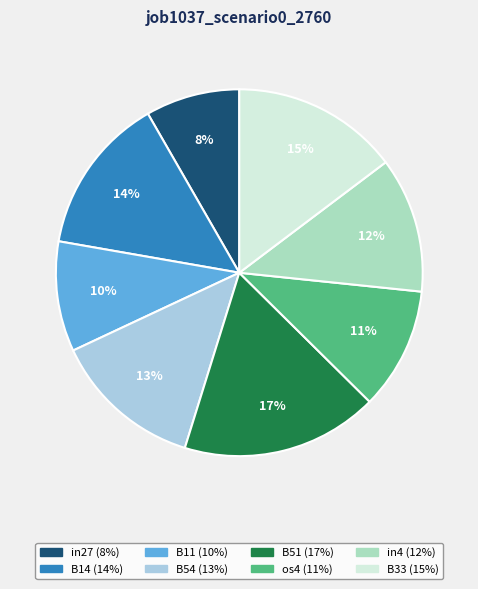

What percentage is the B51 slice, to the nearest percent?

17%